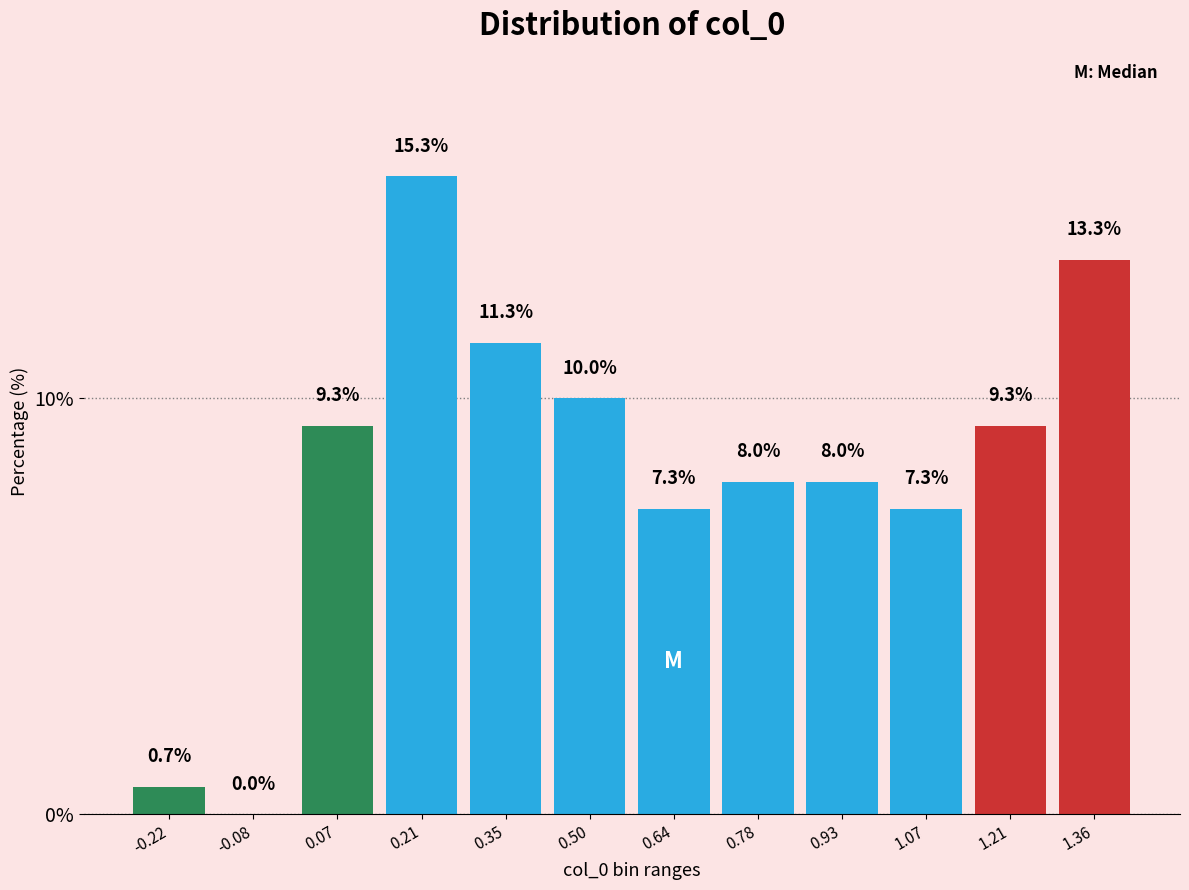

Which range on the x-axis has the tallest bar?

0.14 to 0.28